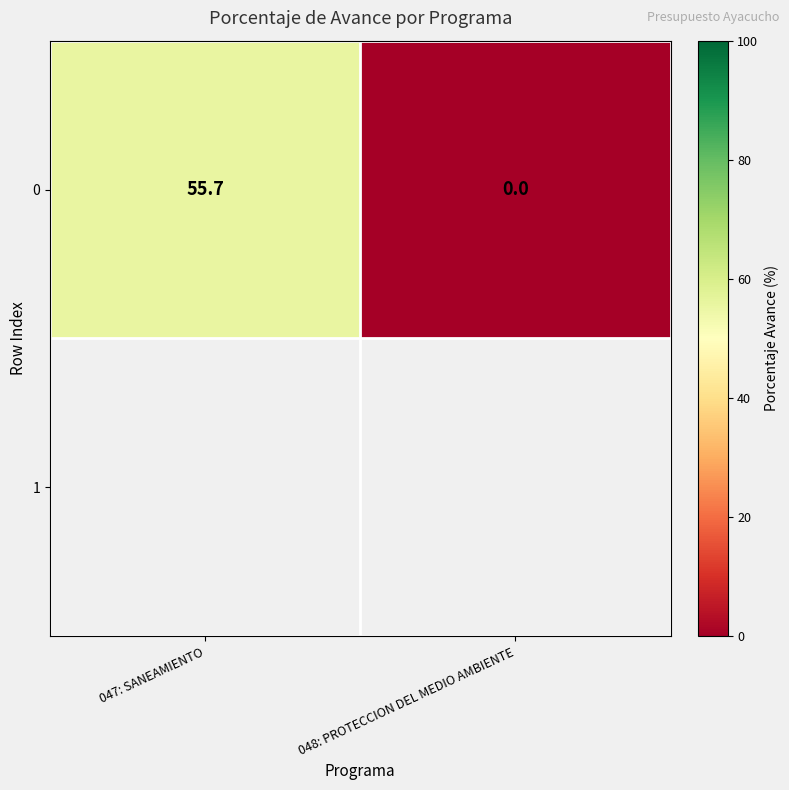

The value at 047: SANEAMIENTO is 55.7. True or false?

True